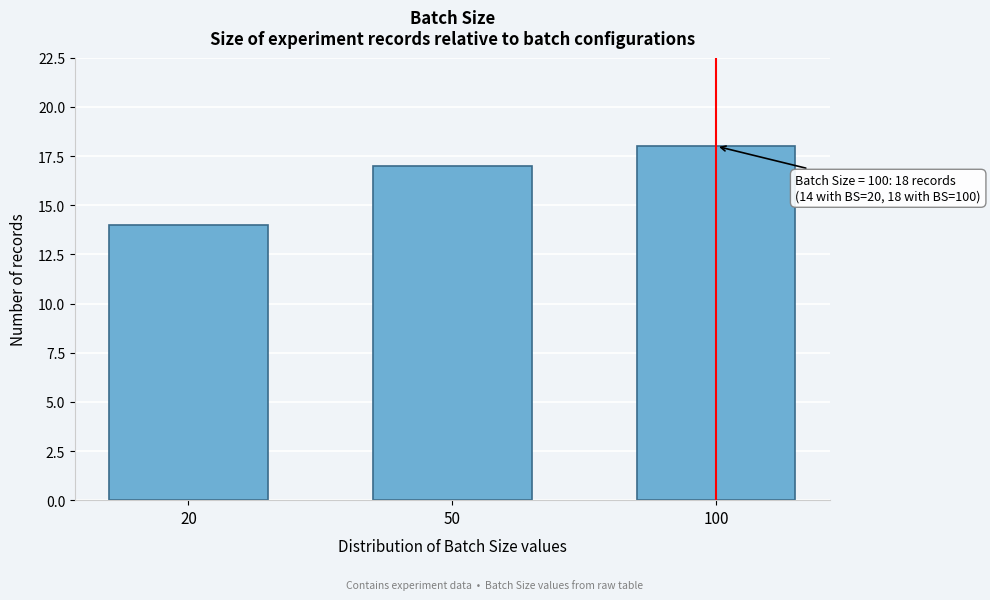

Reading left to right, transcribe all the data shown in this chart.

20=14	50=17	100=18